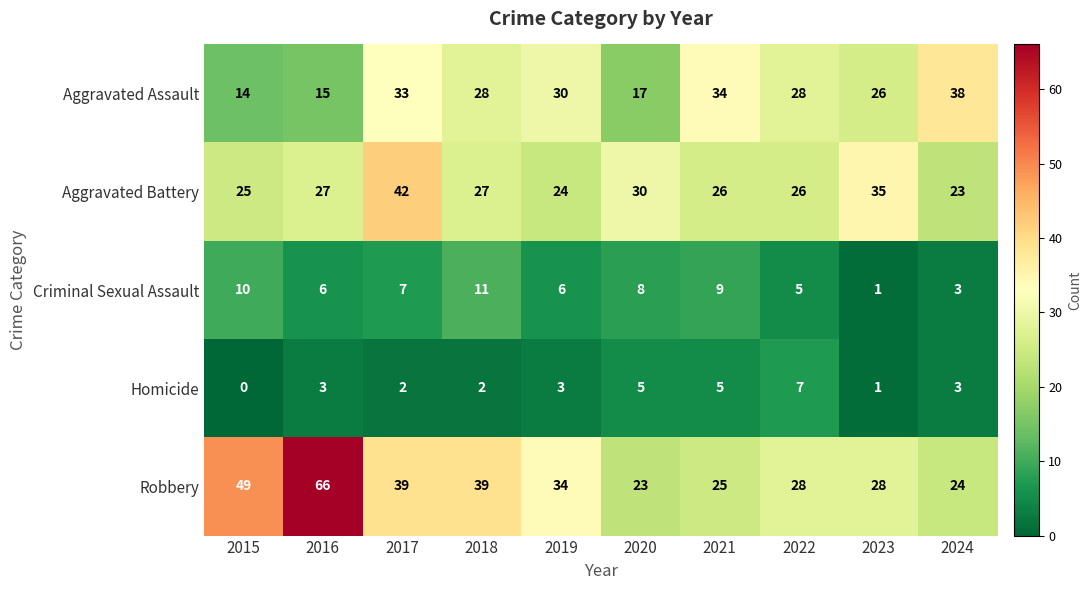

At how many categories does at least one series exceed 37?

5